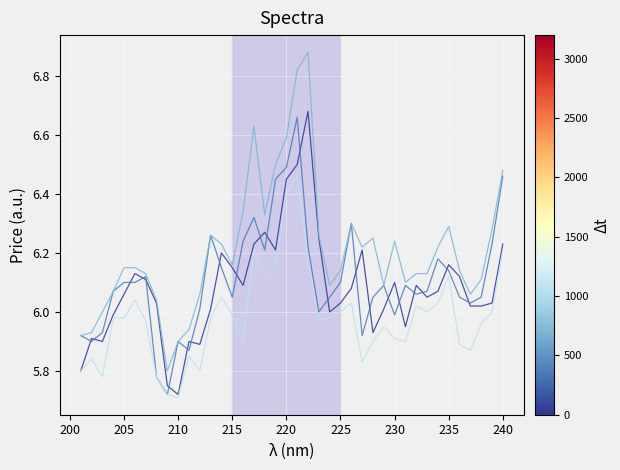

What is the minimum value shown in the chart?

5.7